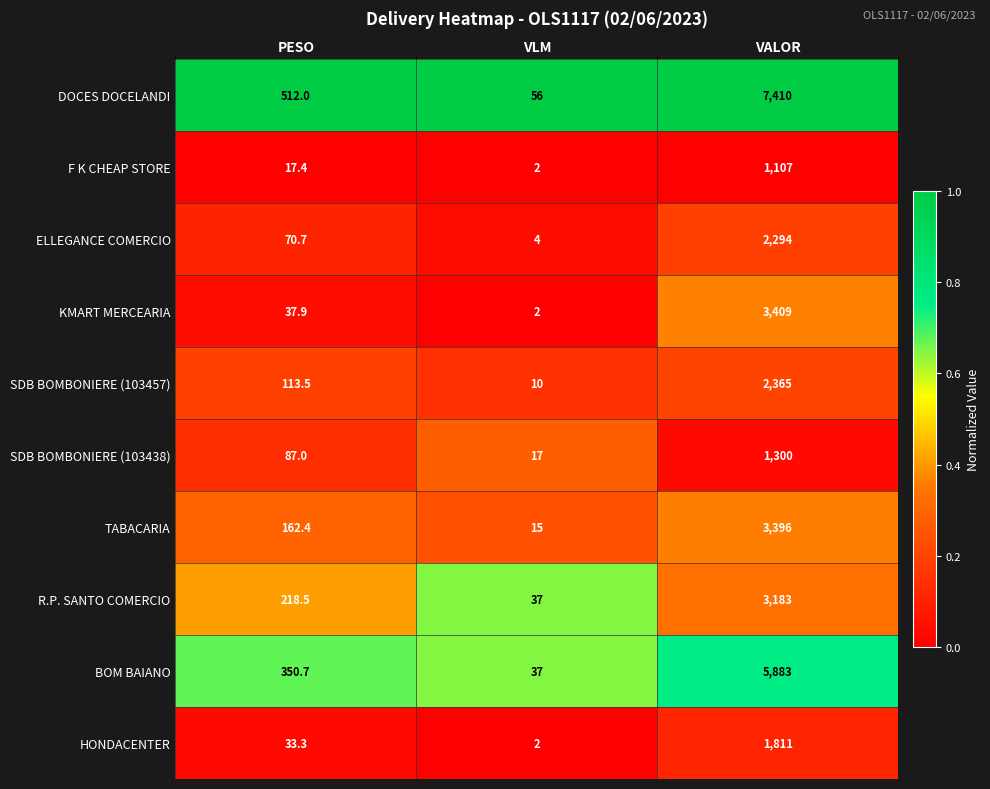

Is it true that HONDACENTER equals 33.3 at PESO?

True